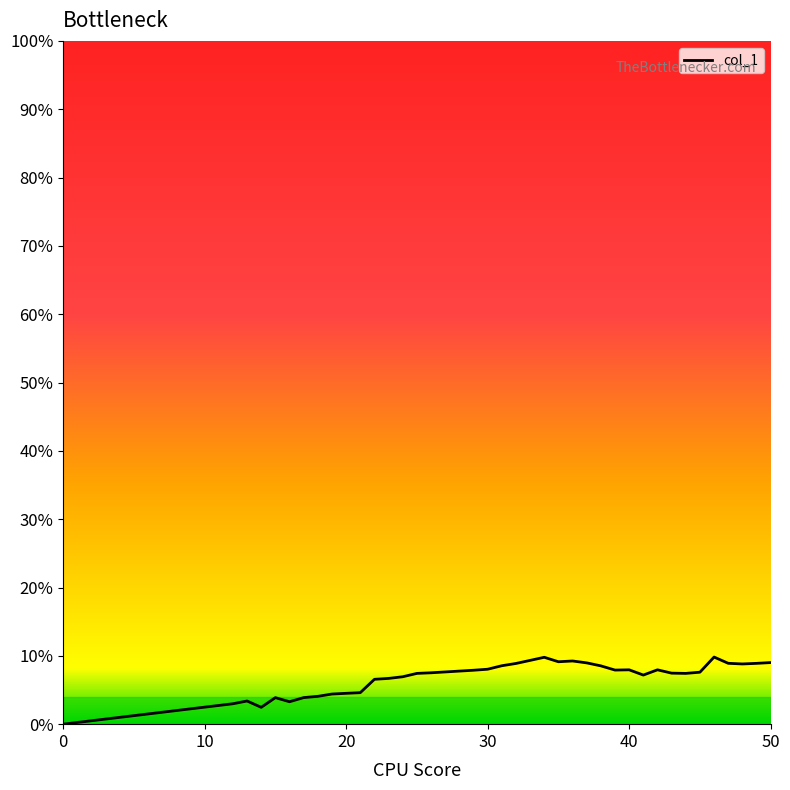

Does the chart have visible grid lines?

No